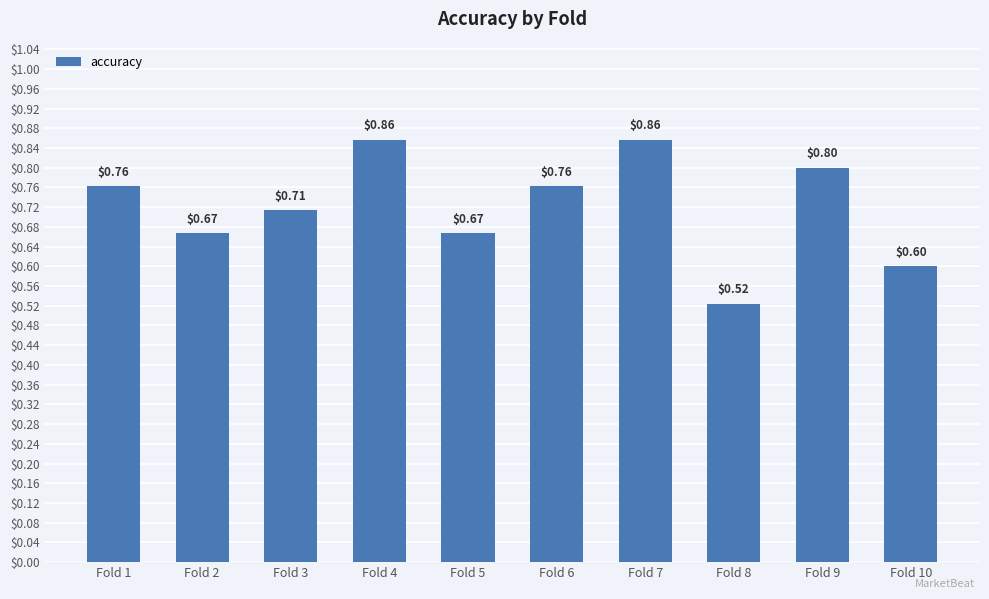

What is the change in value from Fold 8 to Fold 10?

+0.1